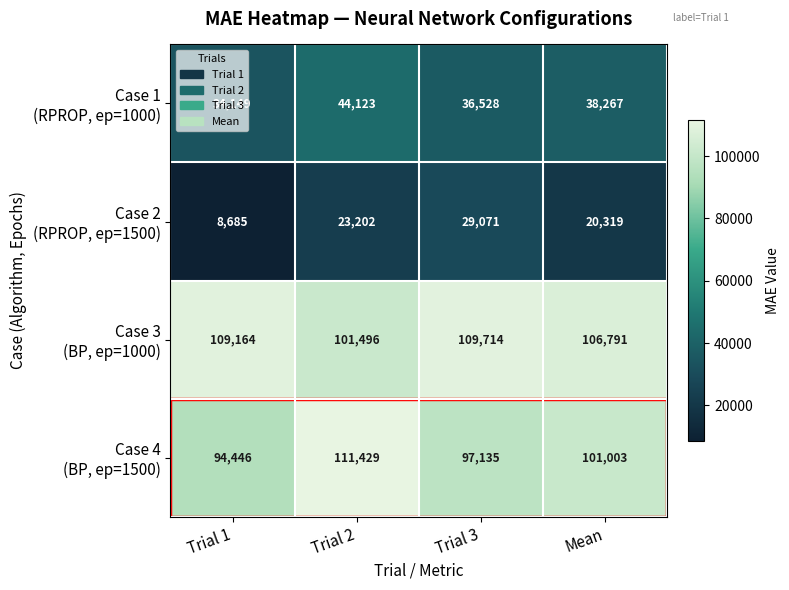

How many distinct data groups are displayed?

4